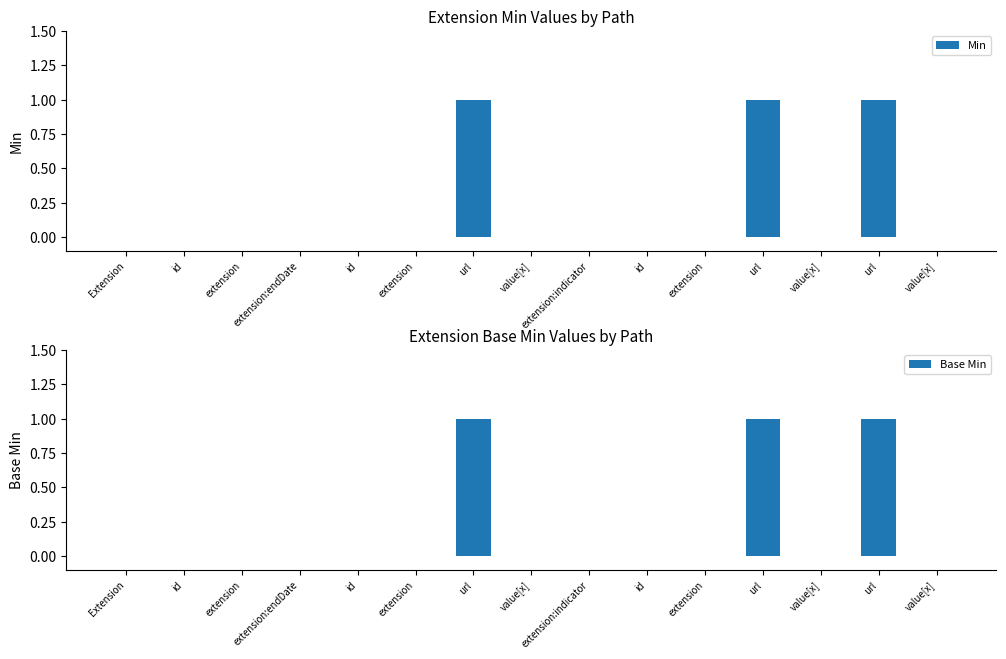

Is the value of Min at value[x] greater than the value of Base Min at value[x]?

No